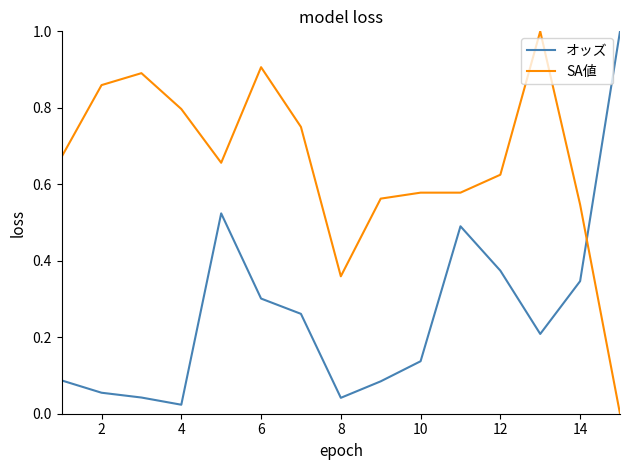

List the series in order of their overall mean, lowest first.

オッズ, SA値